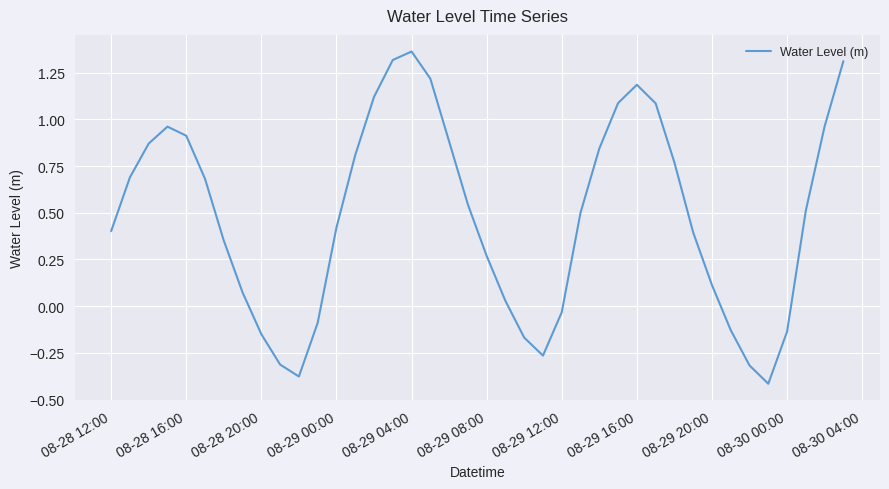

What is the difference between the maximum and minimum values?

1.8